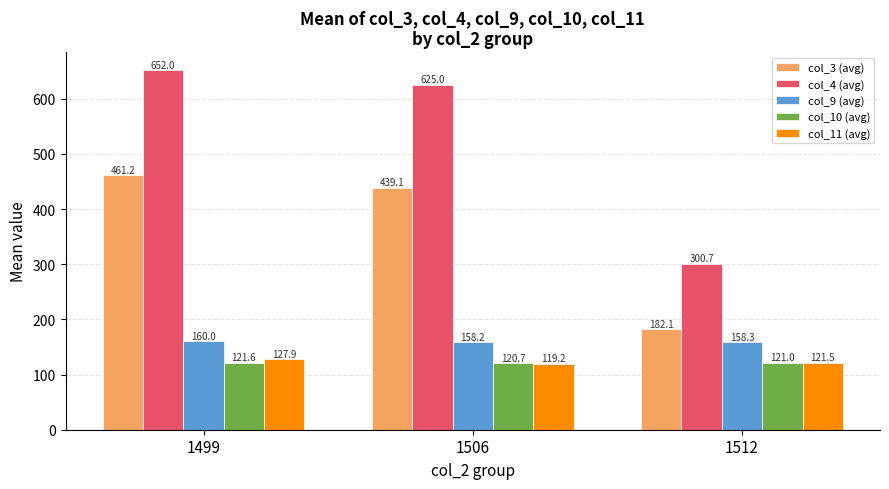

The col_9 (avg) series shows 158.2 at 1506. True or false?

True